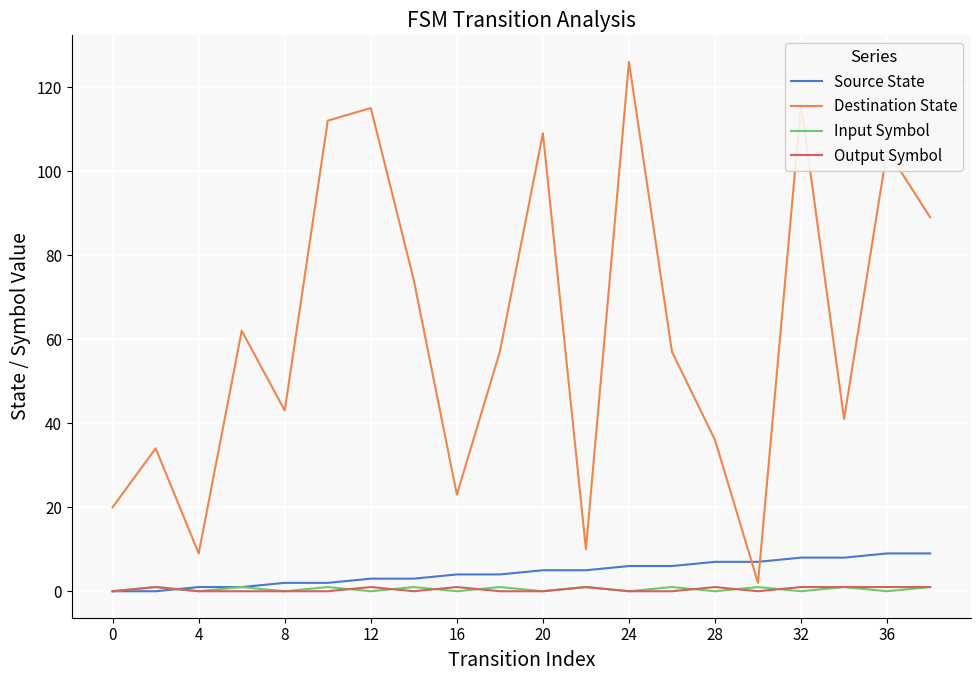

After their last crossing, which series has the higher values: Destination State or Source State?

Destination State